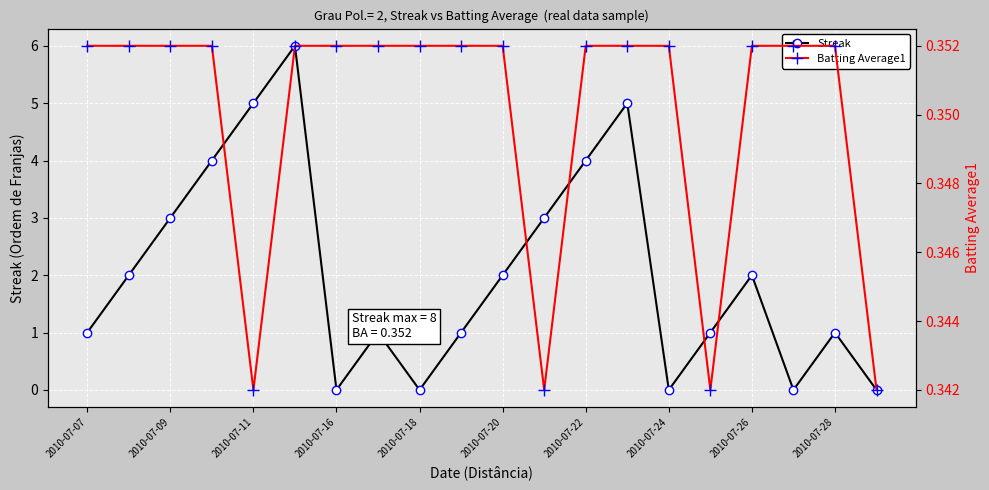

True or false: Streak has more than 2 points higher than both neighbors.

True